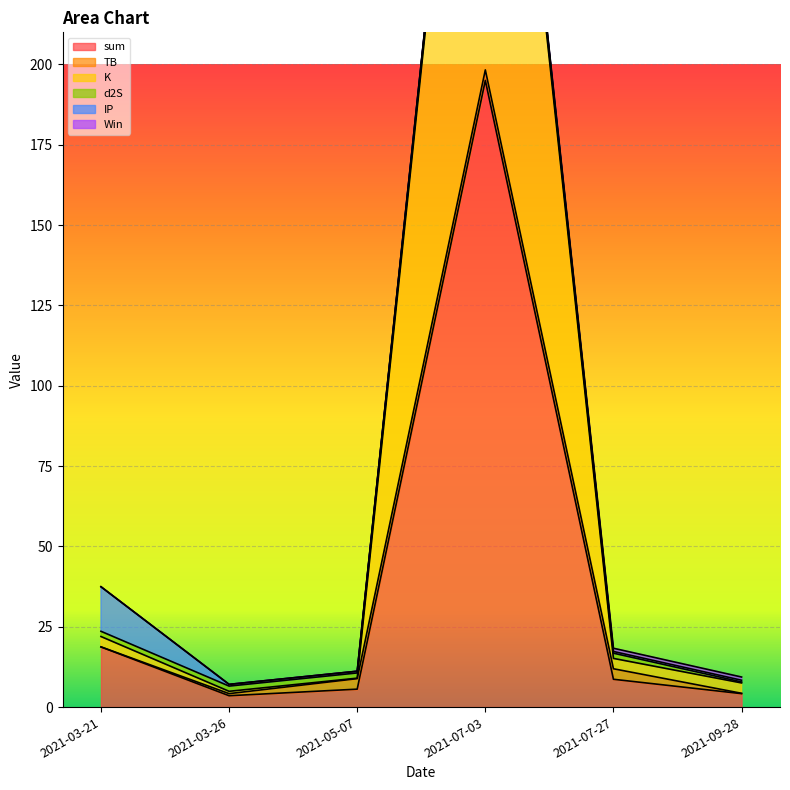

How many lines are shown in the chart?

6